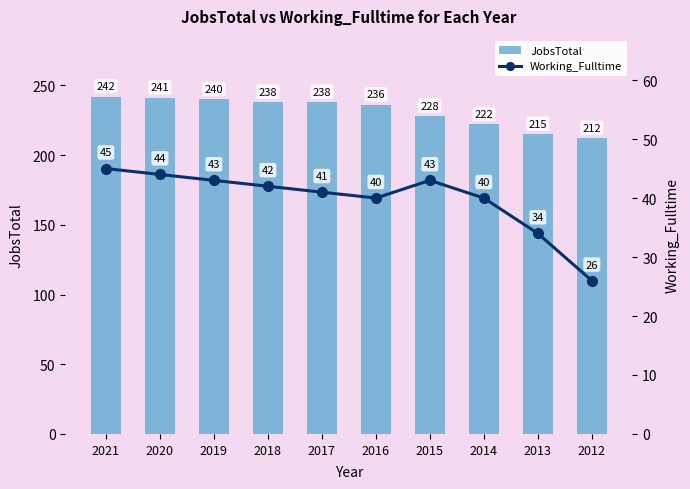

Reading left to right, extract all data points from this chart.

JobsTotal: 2021=242	2020=241	2019=240	2018=238	2017=238	2016=236	2015=228	2014=222	2013=215	2012=212
Working_Fulltime: 2021=45	2020=44	2019=43	2018=42	2017=41	2016=40	2015=43	2014=40	2013=34	2012=26